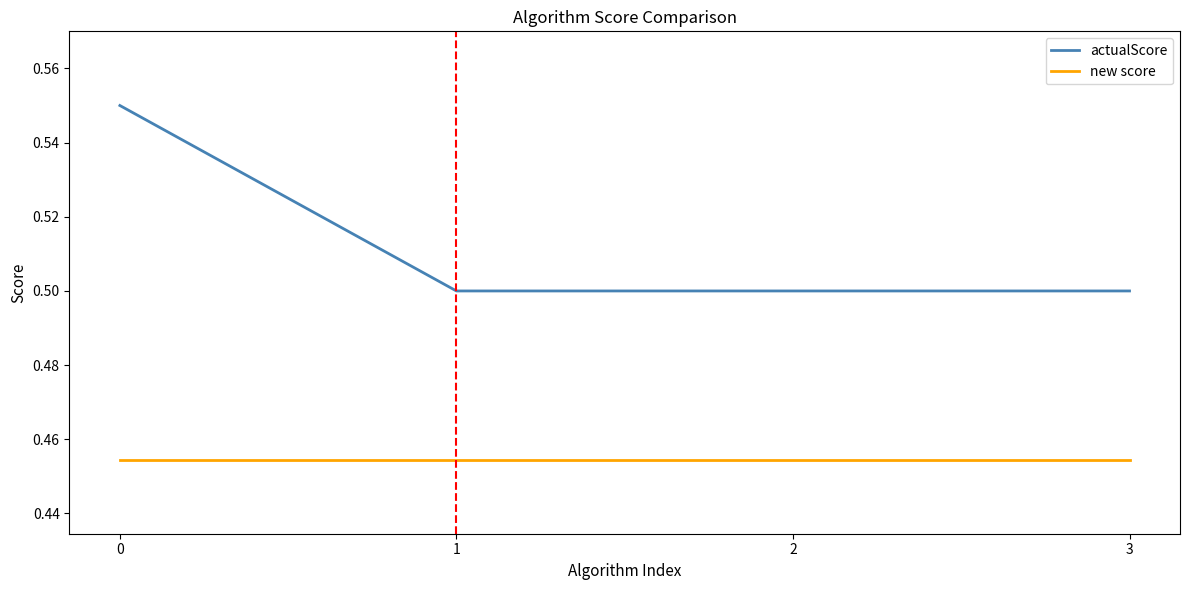

True or false: new score and actualScore intersect in this chart.

False